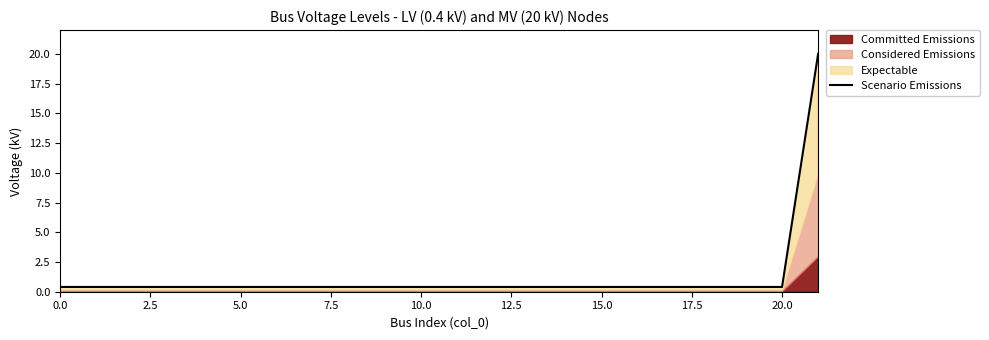

What is the sum of all values?

28.4